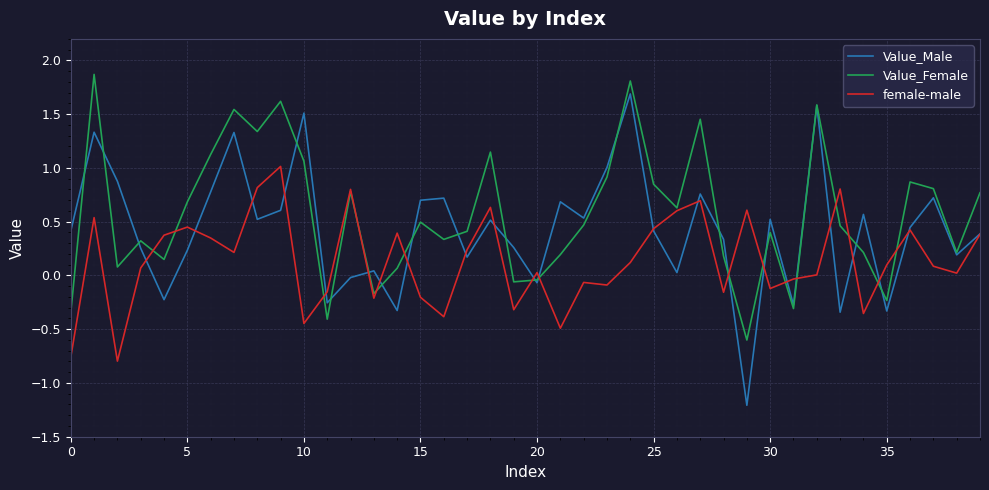

List the series in order of their peak value, lowest first.

female-male, Value_Male, Value_Female